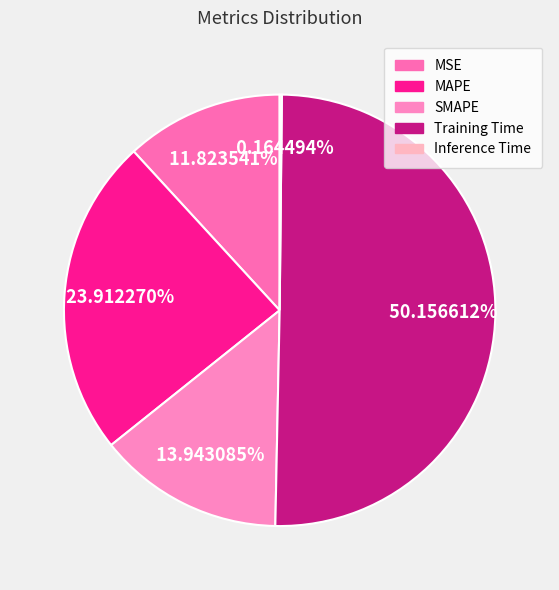

True or false: MAPE accounts for 24% of the total.

True